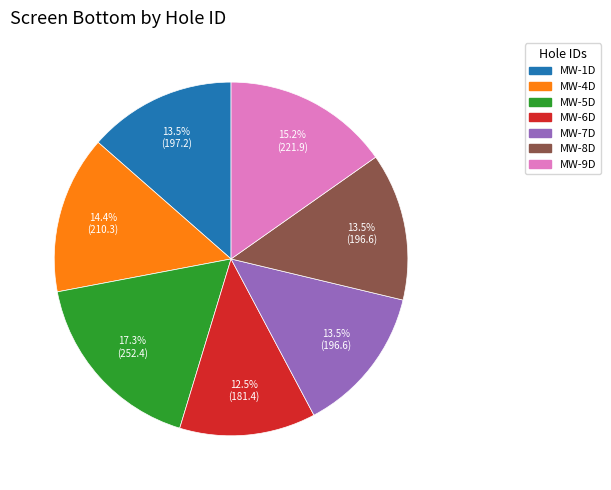

Is there a majority slice in this chart?

No